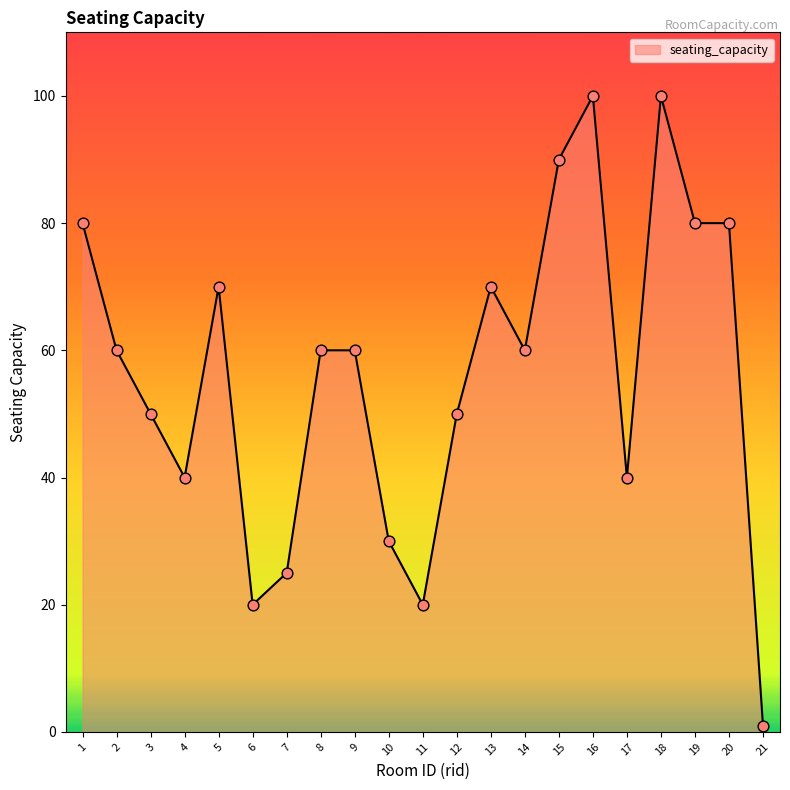

What is the change in value from 2 to 17?

-20